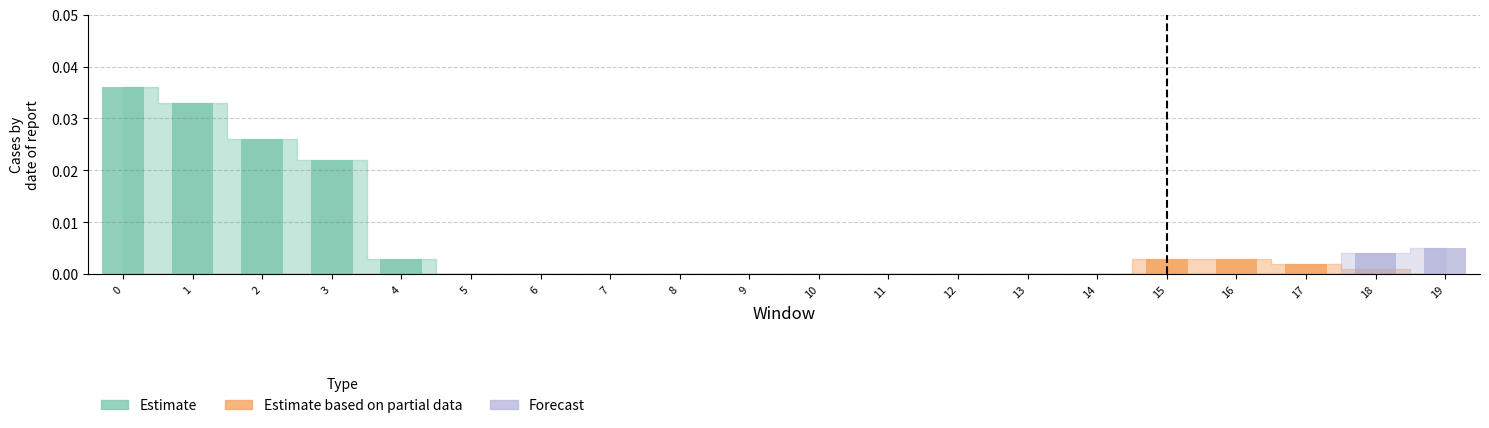

Which series has the widest spread of values?

Estimate